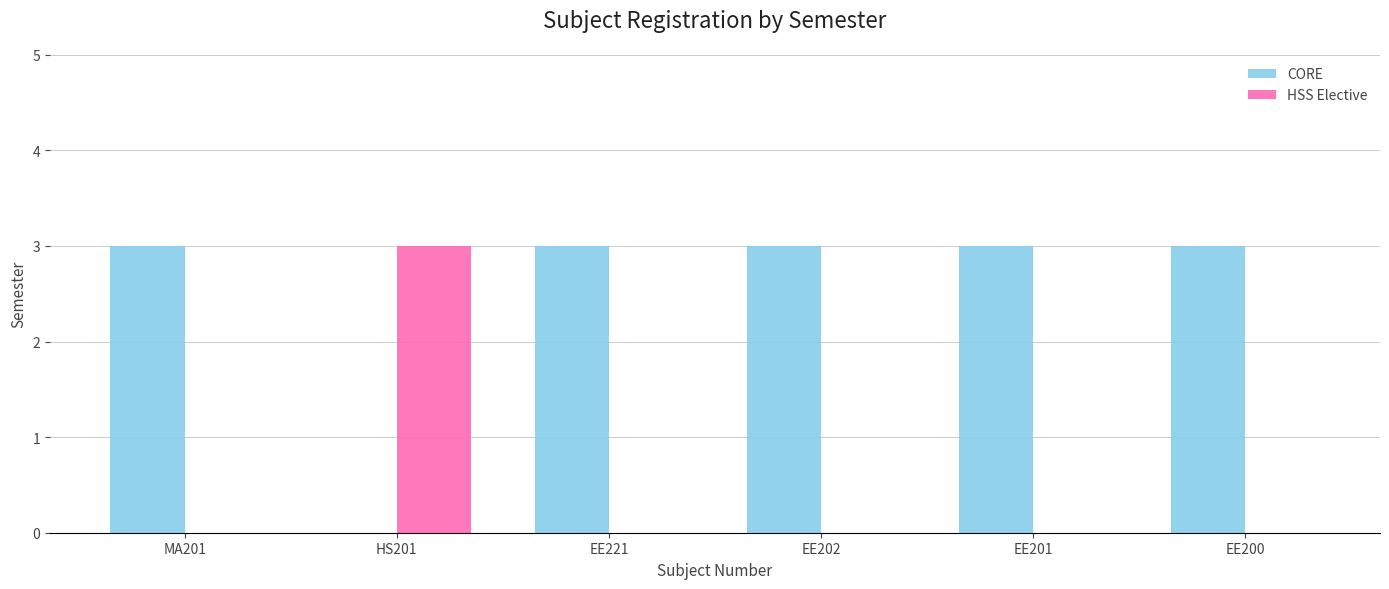

Are the bars grouped side by side (vs. stacked)?

Yes